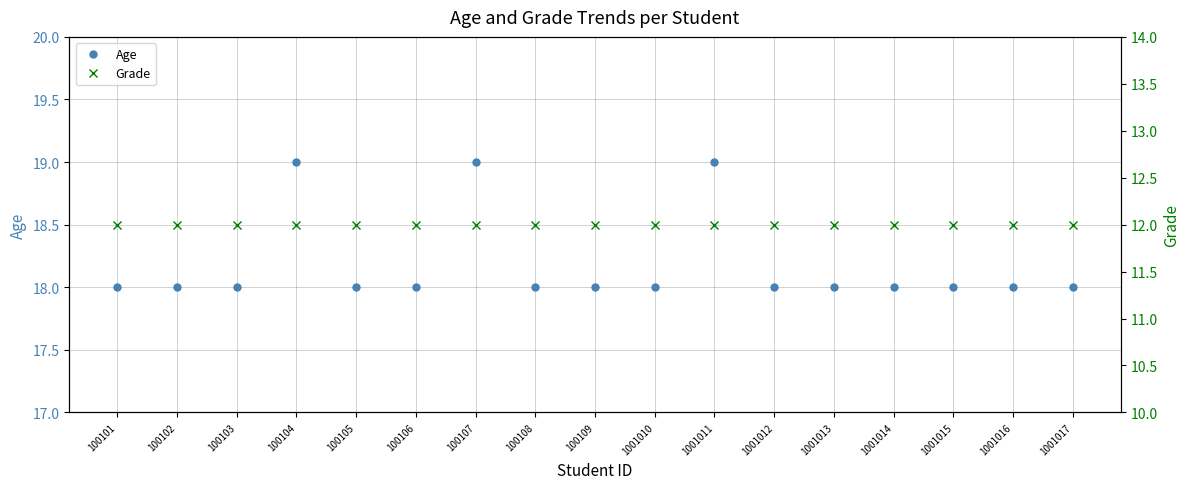

True or false: Grade has a value of 4 at 100108.

False